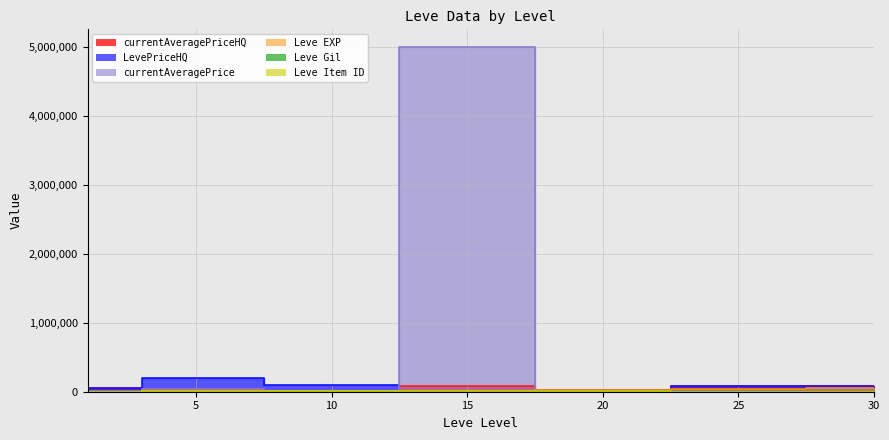

Reading right to left, extract all data points from this chart.

Leve EXP: 52220	36390	21600	13060	8430	4660	630
Leve Gil: 410	317	248	174	172	140	112
currentAveragePrice: 42592	5090	5183	5000000	9004	34997	16428
currentAveragePriceHQ: 89999	89999	20000	80120	9005	39995	54999
LevePriceHQ: 89999	89999	20000	9497	99998	200000	54999
Leve Item ID: 2767	2250	3559	4308	3771	12028	2631